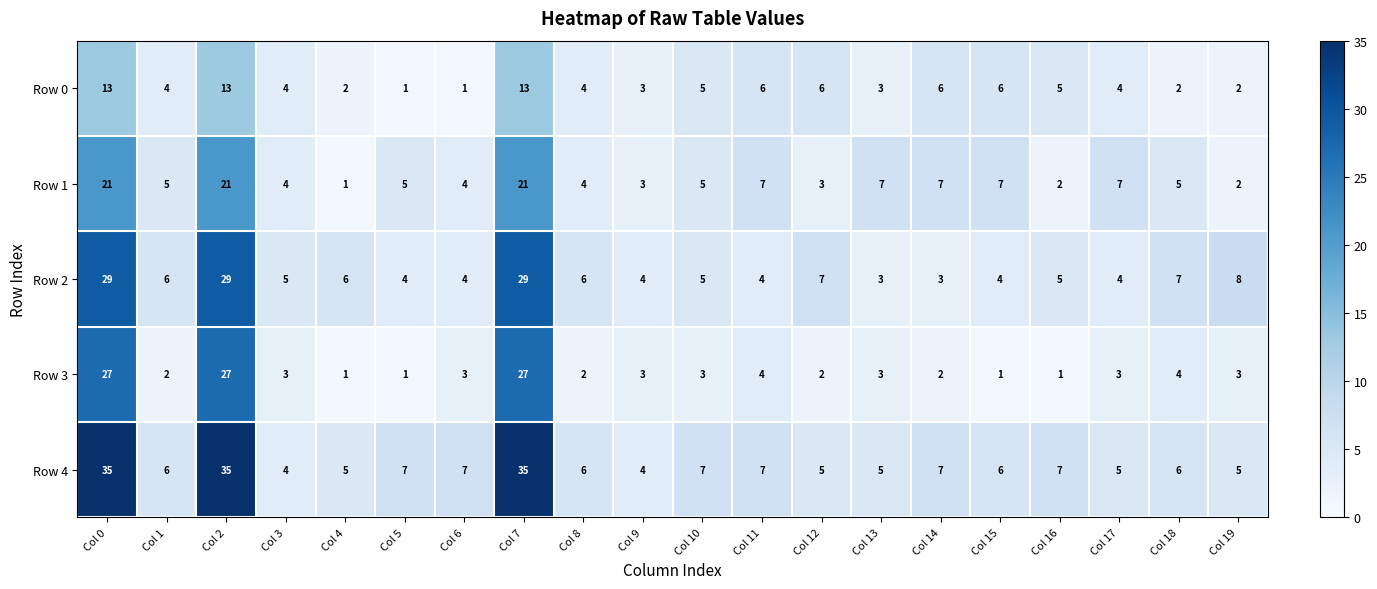

What is the spread (max minus min) of values at Col 0?

22